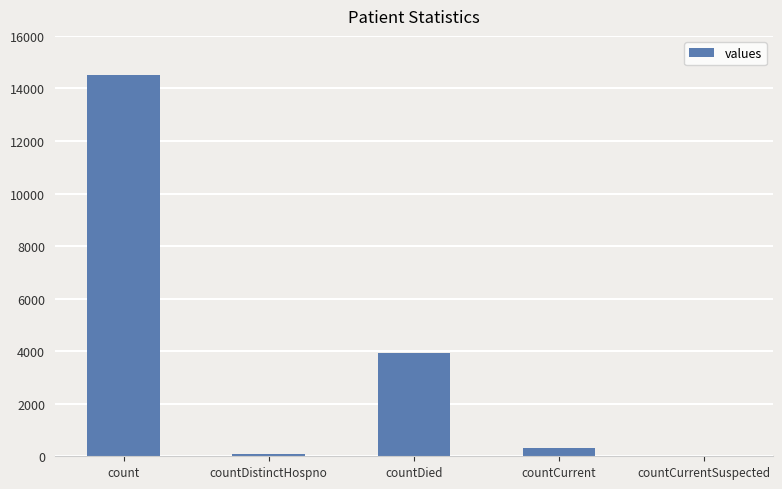

Reading right to left, list all the values displayed in this chart.

countCurrentSuspected=0	countCurrent=305	countDied=3932	countDistinctHospno=76	count=14502